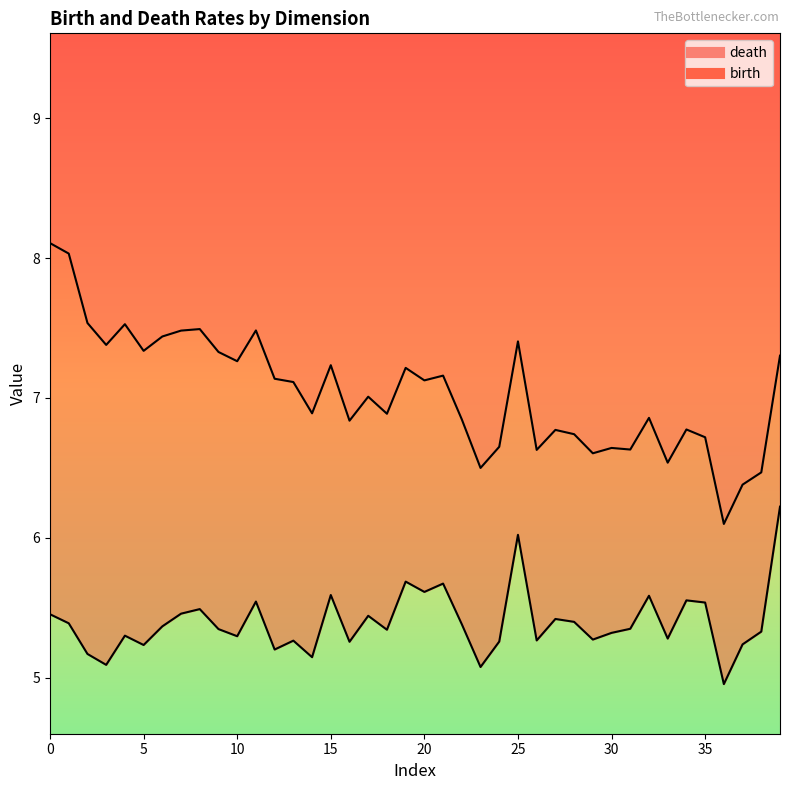

True or false: birth has a value of 1.1 at 1.

False